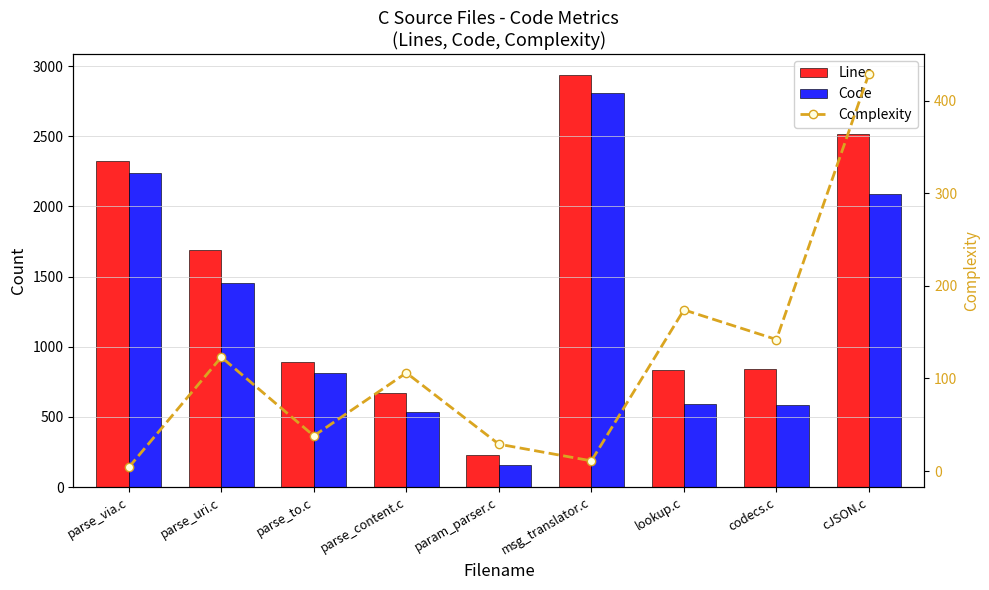

Reading left to right, transcribe all the data shown in this chart.

Lines: 2323	1687	891	673	225	2940	837	840	2519
Code: 2239	1456	813	534	157	2811	595	585	2092
Complexity: 4	123	38	106	29	11	174	142	429